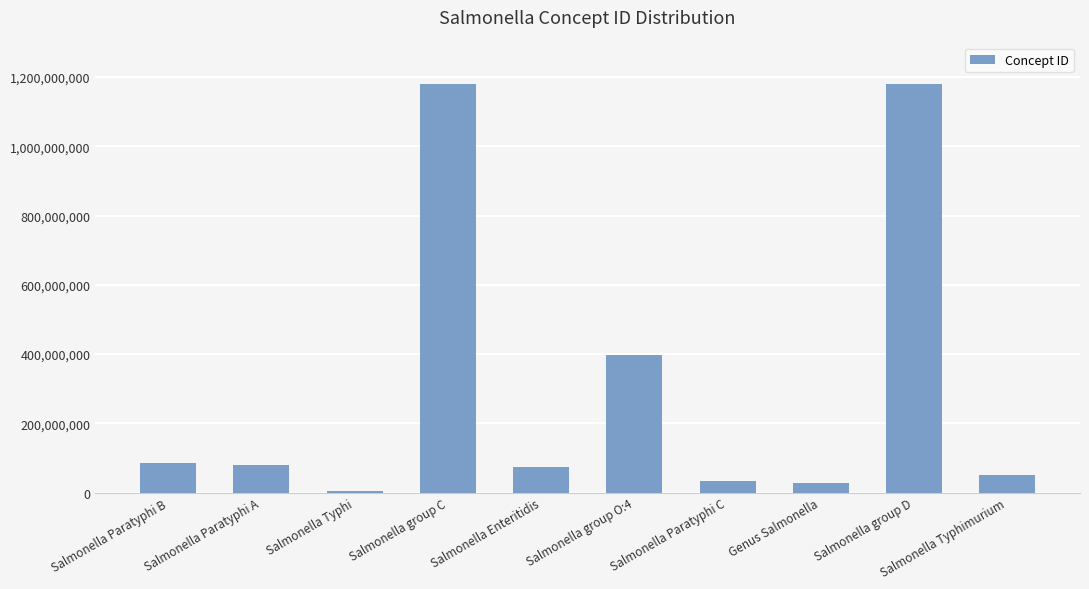

What is the sum of all values?

3110619062